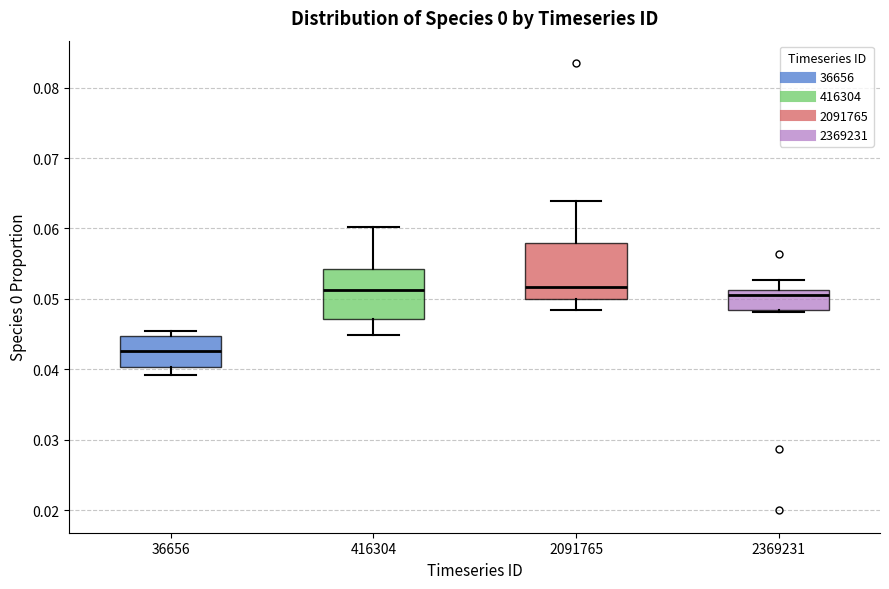

Reading left to right, read every box against the y-axis: the position of its median line, the range the box covers, and the ends of its whiskers. The values are not printed on the chart, so give them approximately, as read against the axis.

36656: median 0.043, box 0.040 to 0.045, whiskers 0.039 to 0.045 (just above the box's upper edge)
416304: median 0.051, box 0.047 to 0.054, whiskers 0.045 to 0.060
2091765: median 0.052, box 0.050 to 0.058, whiskers 0.048 to 0.064
2369231: median 0.051 (just below the box's upper edge), box 0.048 to 0.051, whiskers 0.048 to 0.053